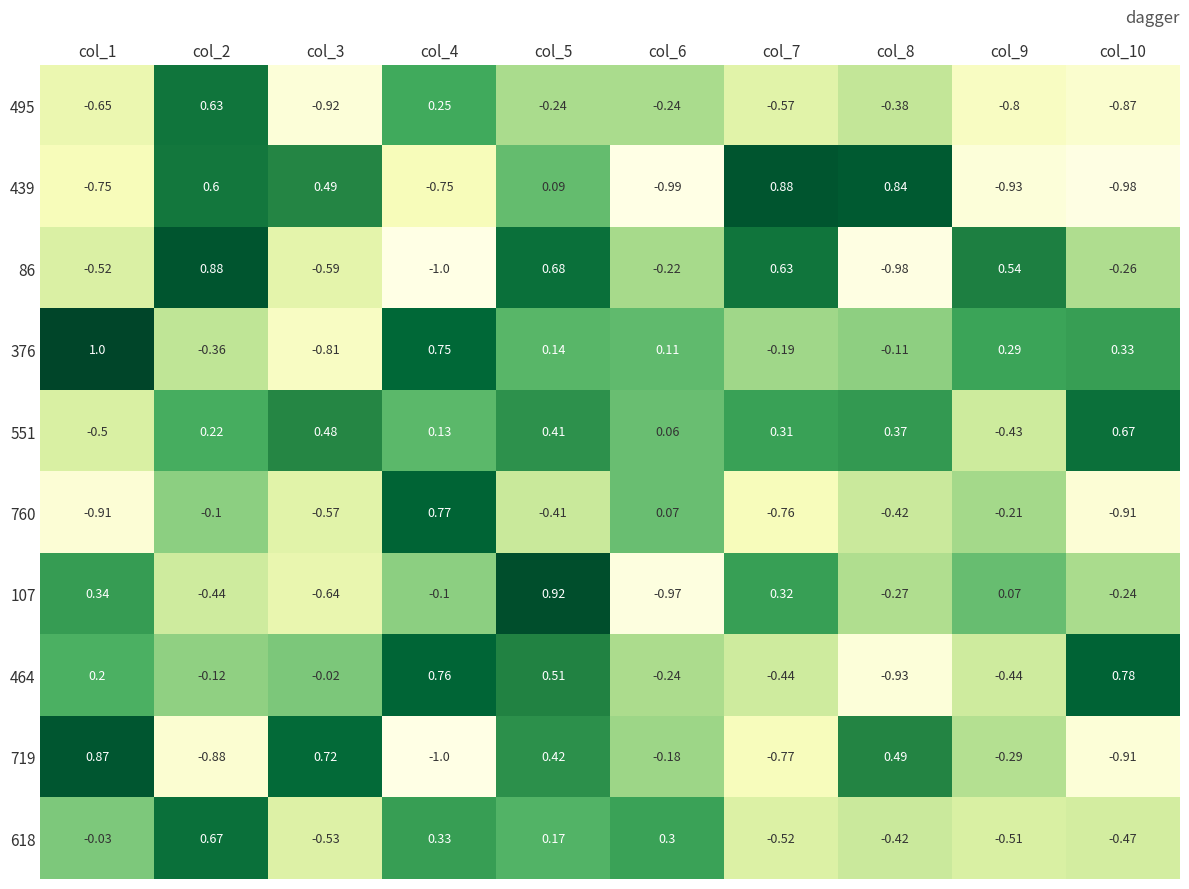

At which category is the sum across all series the highest?

col_5